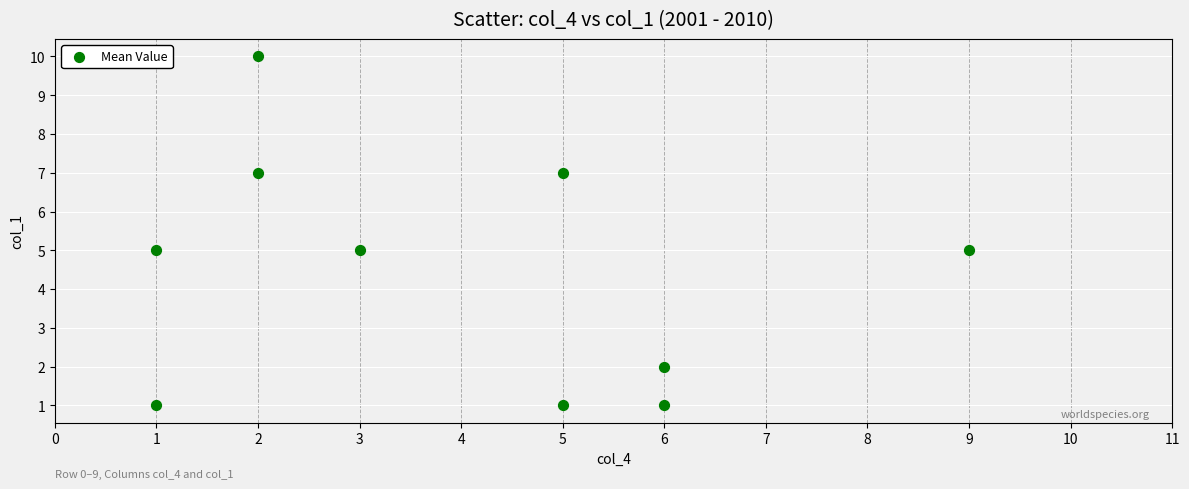

What is the average X value?

4